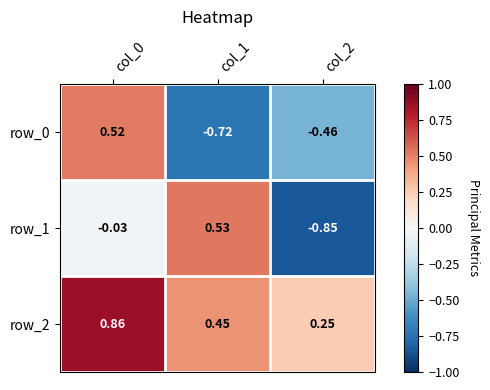

What is the difference between the highest and lowest values at col_2?

1.1